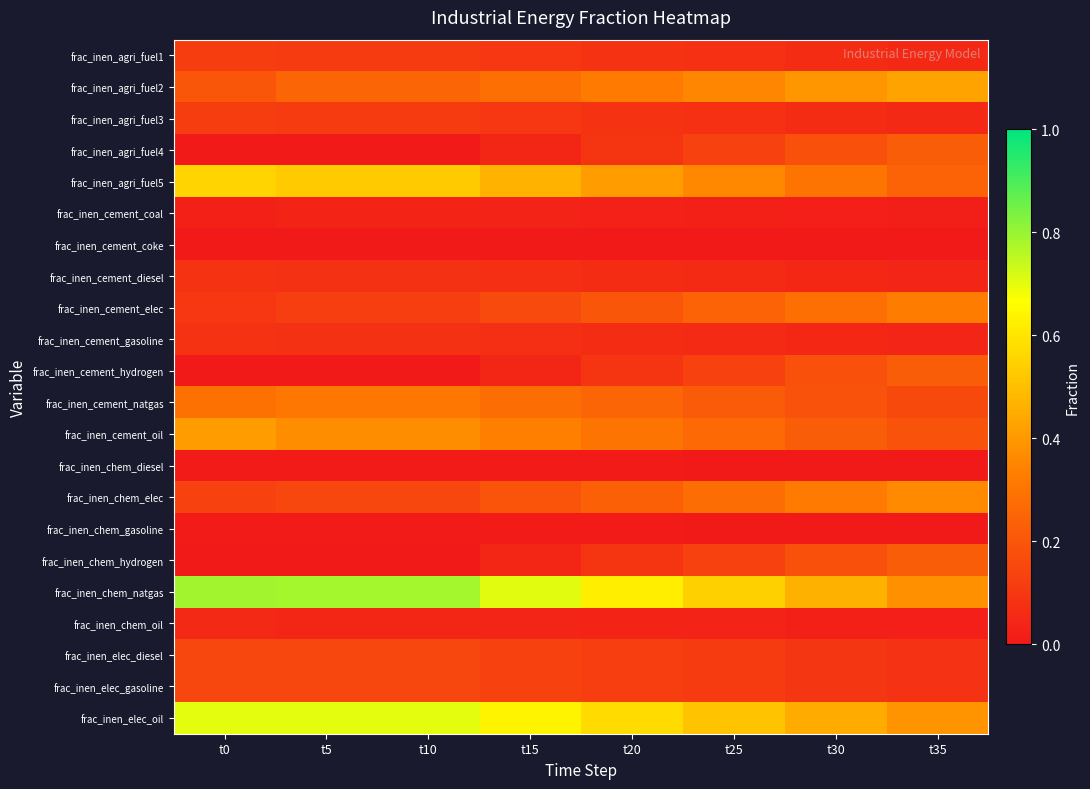

What is the difference between the highest and lowest values at t15?

0.7